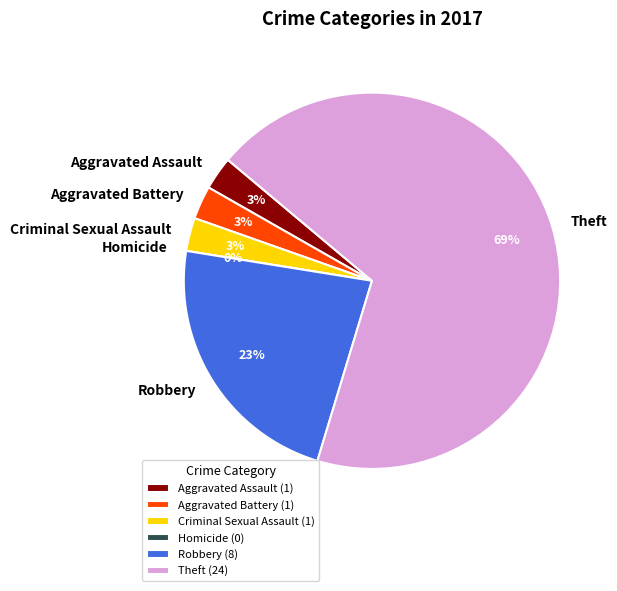

Count the number of slices in the pie.

6